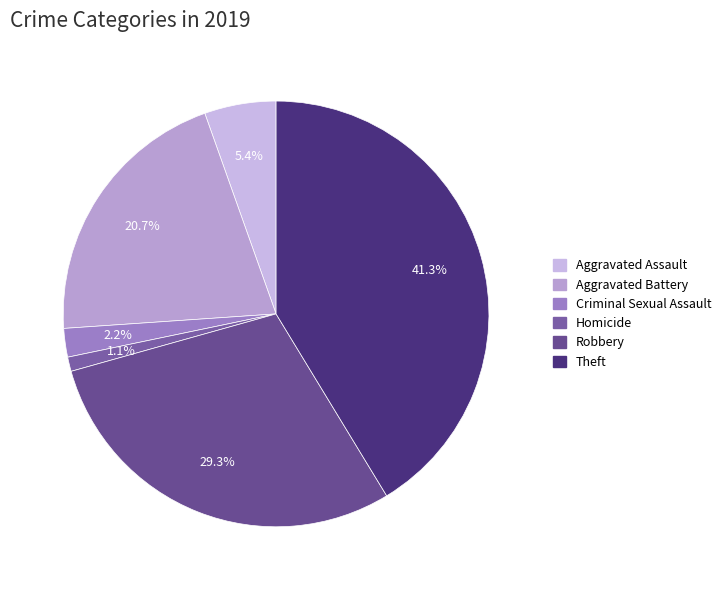

How many slices are in this pie chart?

6